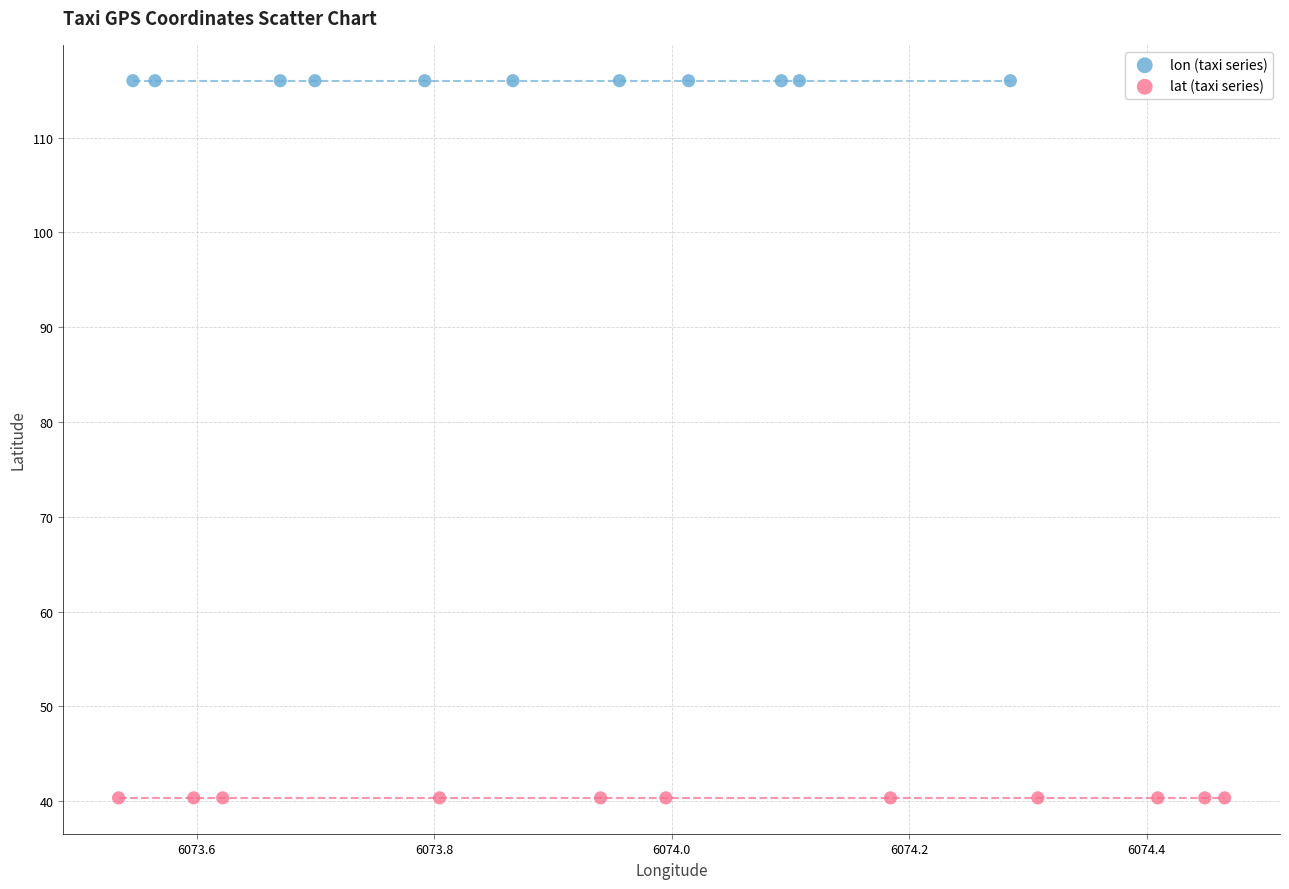

Which series reaches the maximum Y coordinate?

lon (taxi series)